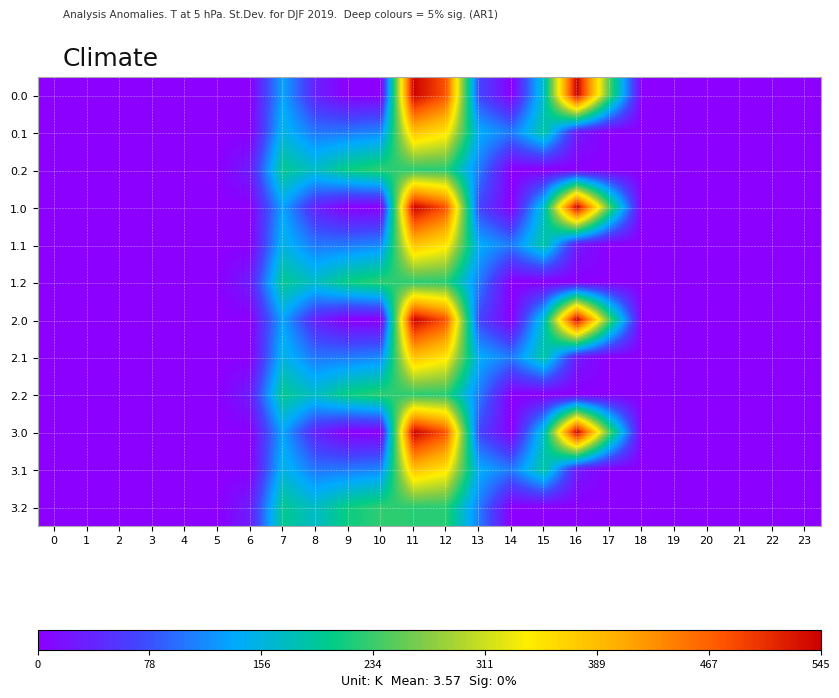

Reading left to right, what are all the values shown in this chart?

0.0: 0=0.0	1=0.0	2=0.0	3=0.0	4=0.0	5=0.0	6=0.0	7=134.3	8=35.0	9=0.0	10=0.0	11=544.3	12=477.2	13=70.2	14=0.3	15=172.8	16=545.4	17=243.5	18=0.0	19=0.0	20=0.0	21=0.0	22=0.0	23=0.0
0.1: 0=0.0	1=0.0	2=0.0	3=0.0	4=0.0	5=0.0	6=0.0	7=153.2	8=102.3	9=104.8	10=114.0	11=384.7	12=350.8	13=141.2	14=105.5	15=190.4	16=26.8	17=0.0	18=0.0	19=0.0	20=0.0	21=0.0	22=0.0	23=0.0
0.2: 0=0.0	1=0.0	2=0.0	3=0.0	4=0.0	5=0.0	6=29.3	7=199.0	8=169.5	9=209.6	10=228.0	11=225.2	12=224.3	13=107.8	14=0.0	15=0.0	16=0.0	17=0.0	18=0.0	19=0.0	20=0.0	21=0.0	22=0.0	23=0.0
1.0: 0=0.0	1=0.0	2=0.0	3=0.0	4=0.0	5=0.0	6=0.0	7=134.3	8=35.0	9=0.0	10=0.0	11=544.3	12=477.2	13=70.2	14=0.3	15=172.8	16=545.4	17=243.5	18=0.0	19=0.0	20=0.0	21=0.0	22=0.0	23=0.0
1.1: 0=0.0	1=0.0	2=0.0	3=0.0	4=0.0	5=0.0	6=0.0	7=153.2	8=102.3	9=104.8	10=114.0	11=384.7	12=350.8	13=141.2	14=105.5	15=190.4	16=26.8	17=0.0	18=0.0	19=0.0	20=0.0	21=0.0	22=0.0	23=0.0
1.2: 0=0.0	1=0.0	2=0.0	3=0.0	4=0.0	5=0.0	6=29.3	7=199.0	8=169.5	9=209.6	10=228.0	11=225.2	12=224.3	13=107.8	14=0.0	15=0.0	16=0.0	17=0.0	18=0.0	19=0.0	20=0.0	21=0.0	22=0.0	23=0.0
2.0: 0=0.0	1=0.0	2=0.0	3=0.0	4=0.0	5=0.0	6=0.0	7=134.3	8=35.0	9=0.0	10=0.0	11=544.3	12=477.2	13=70.2	14=0.3	15=172.8	16=545.4	17=243.5	18=0.0	19=0.0	20=0.0	21=0.0	22=0.0	23=0.0
2.1: 0=0.0	1=0.0	2=0.0	3=0.0	4=0.0	5=0.0	6=0.0	7=153.2	8=102.3	9=104.8	10=114.0	11=384.7	12=350.8	13=141.2	14=105.5	15=190.4	16=26.8	17=0.0	18=0.0	19=0.0	20=0.0	21=0.0	22=0.0	23=0.0
2.2: 0=0.0	1=0.0	2=0.0	3=0.0	4=0.0	5=0.0	6=29.3	7=199.0	8=169.5	9=209.6	10=228.0	11=225.2	12=224.3	13=107.8	14=0.0	15=0.0	16=0.0	17=0.0	18=0.0	19=0.0	20=0.0	21=0.0	22=0.0	23=0.0
3.0: 0=0.0	1=0.0	2=0.0	3=0.0	4=0.0	5=0.0	6=0.0	7=134.3	8=35.0	9=0.0	10=0.0	11=544.3	12=477.2	13=70.2	14=0.3	15=172.8	16=545.4	17=243.5	18=0.0	19=0.0	20=0.0	21=0.0	22=0.0	23=0.0
3.1: 0=0.0	1=0.0	2=0.0	3=0.0	4=0.0	5=0.0	6=0.0	7=153.2	8=102.3	9=104.8	10=114.0	11=384.7	12=350.8	13=141.2	14=105.5	15=190.4	16=26.8	17=0.0	18=0.0	19=0.0	20=0.0	21=0.0	22=0.0	23=0.0
3.2: 0=0.0	1=0.0	2=0.0	3=0.0	4=0.0	5=0.0	6=29.3	7=199.0	8=169.5	9=209.6	10=228.0	11=225.2	12=224.3	13=107.8	14=0.0	15=0.0	16=0.0	17=0.0	18=0.0	19=0.0	20=0.0	21=0.0	22=0.0	23=0.0